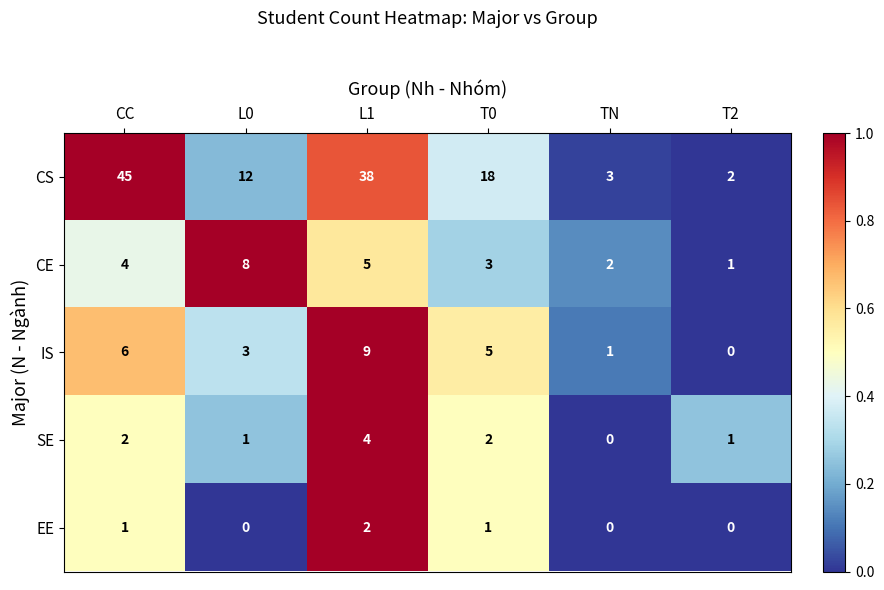

Reading right to left, list all the values displayed in this chart.

CS: T2=2	TN=3	T0=18	L1=38	L0=12	CC=45
CE: T2=1	TN=2	T0=3	L1=5	L0=8	CC=4
IS: T2=0	TN=1	T0=5	L1=9	L0=3	CC=6
SE: T2=1	TN=0	T0=2	L1=4	L0=1	CC=2
EE: T2=0	TN=0	T0=1	L1=2	L0=0	CC=1